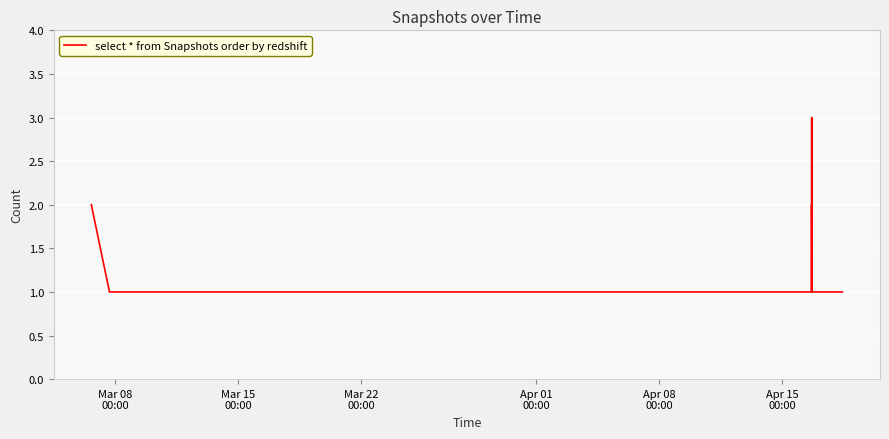

What is the greatest value displayed?

3